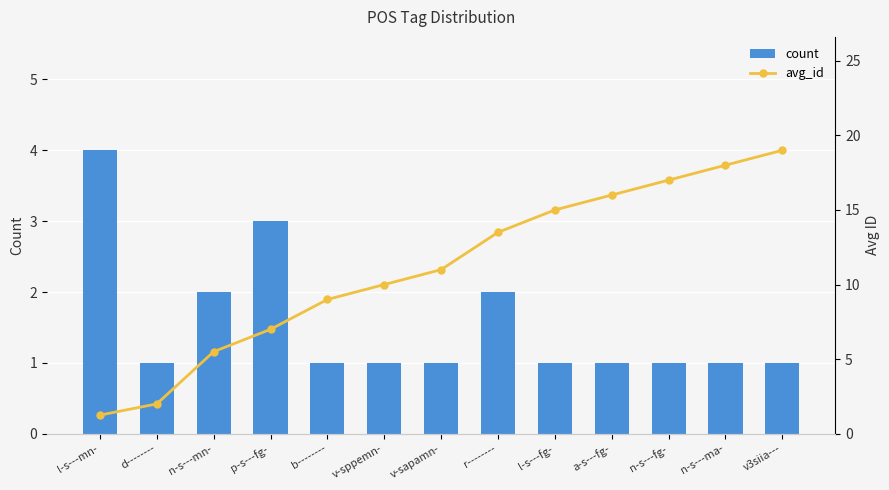

Does the chart contain any negative values?

No